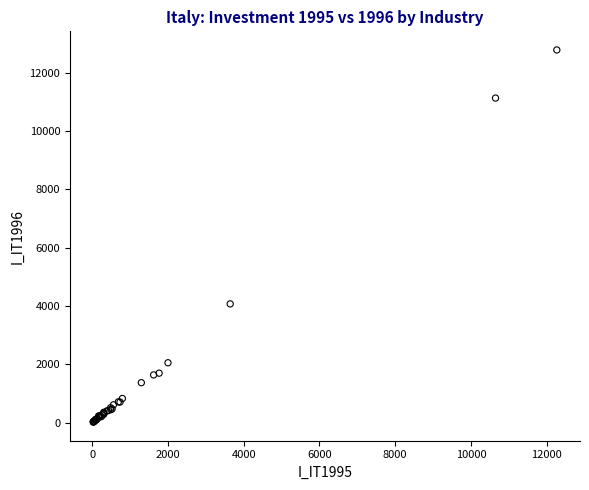

What Y value in the scatter plot is closest to 6403?

4075.9